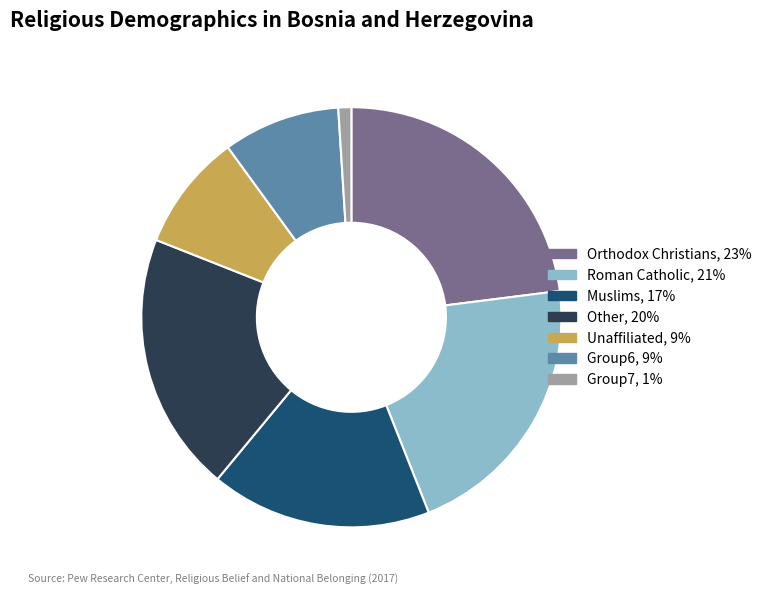

Is there any slice that represents more than half of the pie?

No